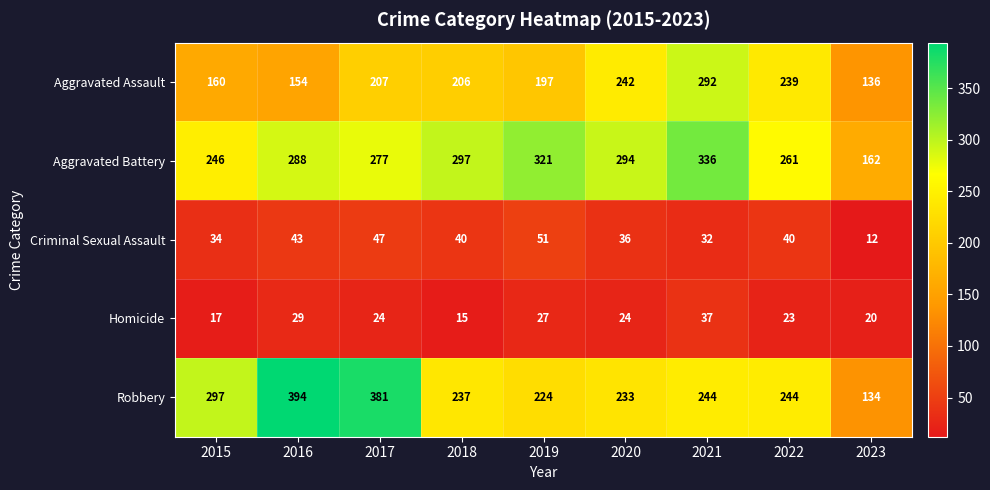

At how many categories does at least one series exceed 300?

4